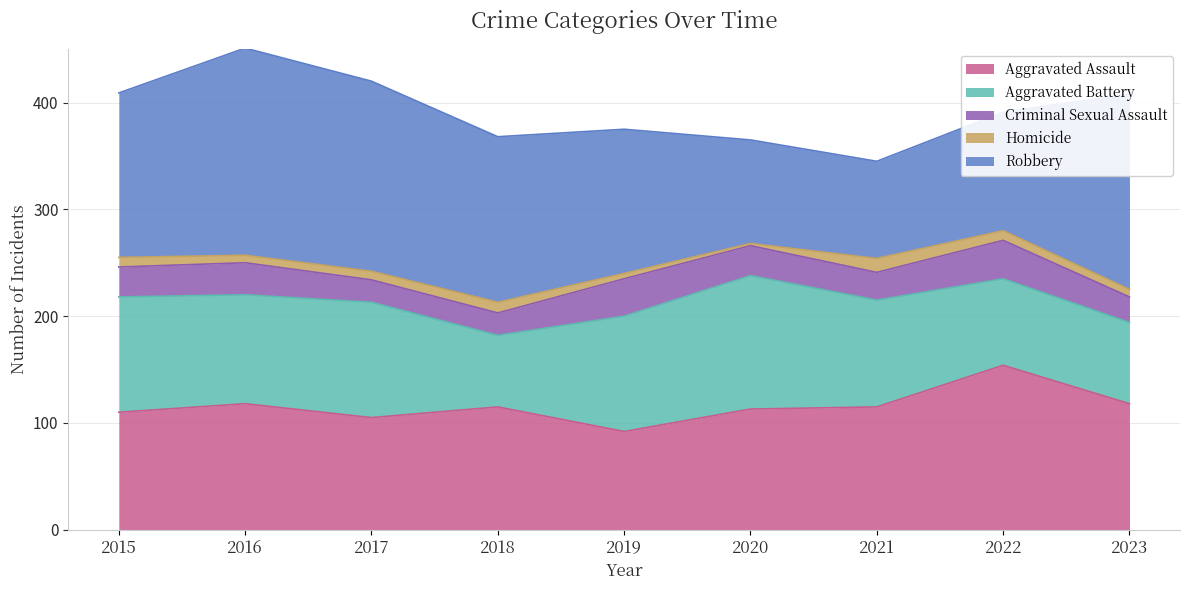

List the labels in order of Aggravated Assault value, smallest first.

2019, 2017, 2015, 2020, 2018, 2021, 2016, 2023, 2022